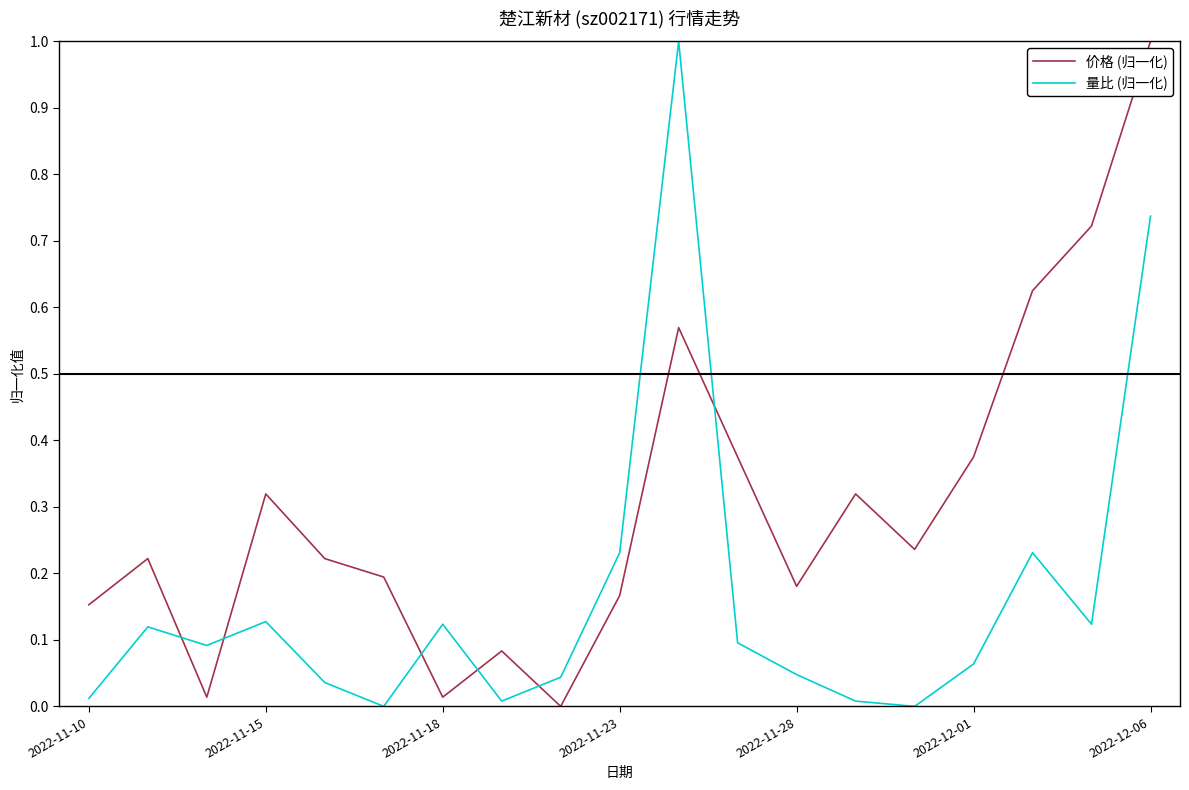

What is the difference between the maximum and second lowest values in the 量比 (归一化) series?

1.0